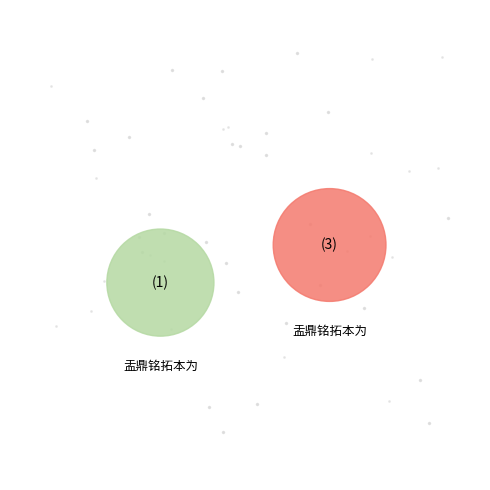

Is 盂鼎铭拓本为伯寅侍郎赋 the majority of the pie?

No